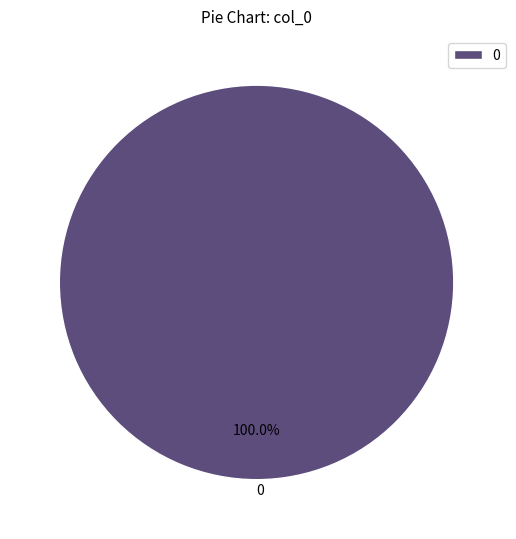

Is there any slice that represents more than half of the pie?

Yes